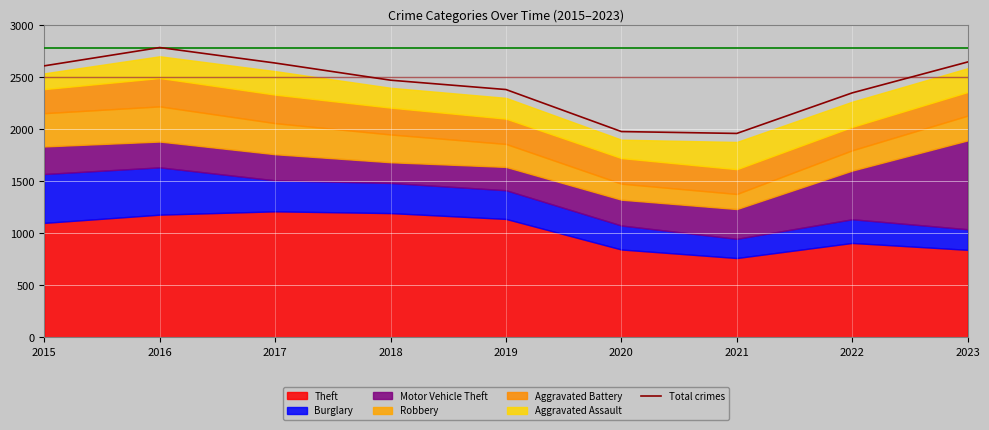

How many lines are shown in the chart?

1